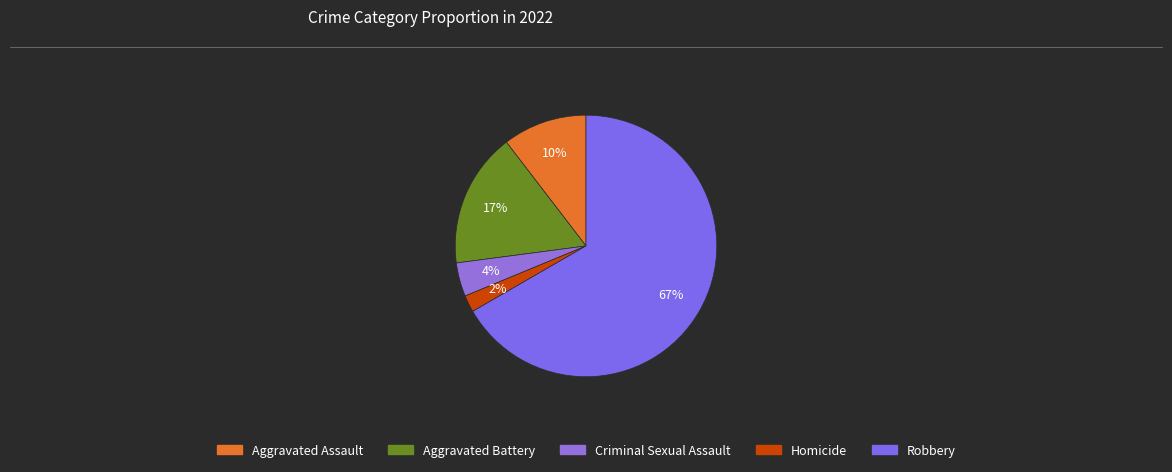

Which slice is the largest?

Robbery